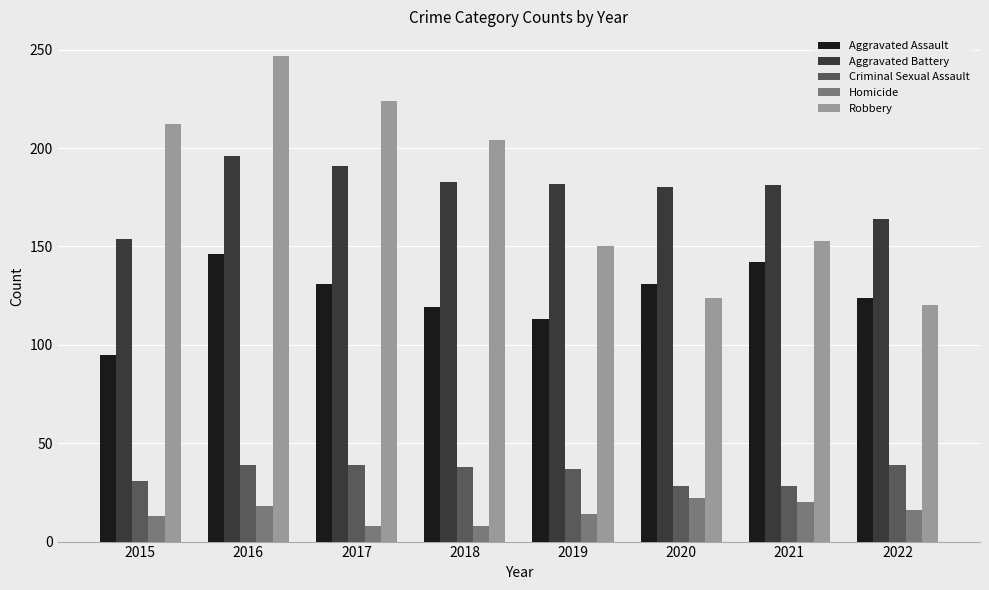

What is the approximate value of Aggravated Assault at 2017?

131